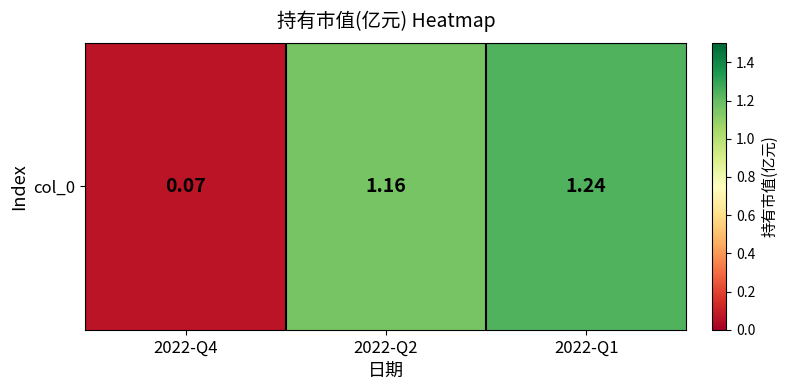

Rank the categories by value from lowest to highest.

2022-Q4, 2022-Q2, 2022-Q1